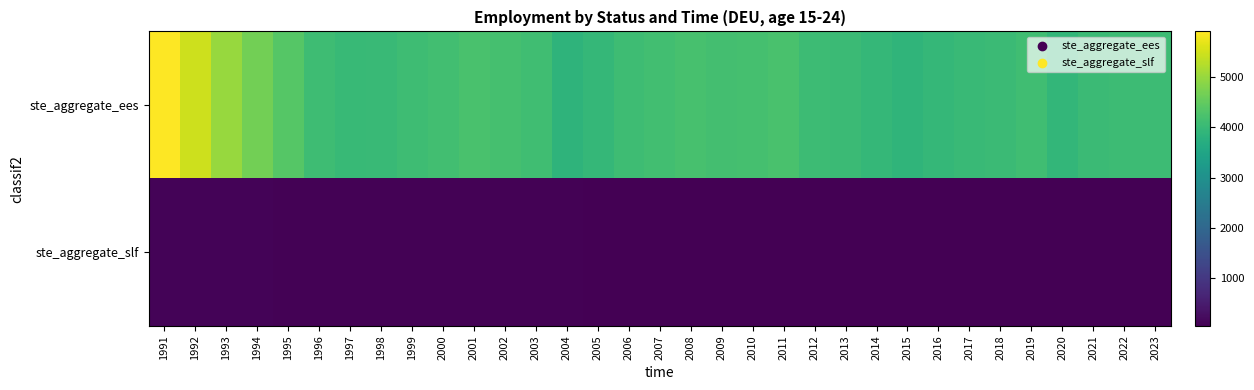

Which series has the largest range (max minus min)?

ste_aggregate_ees